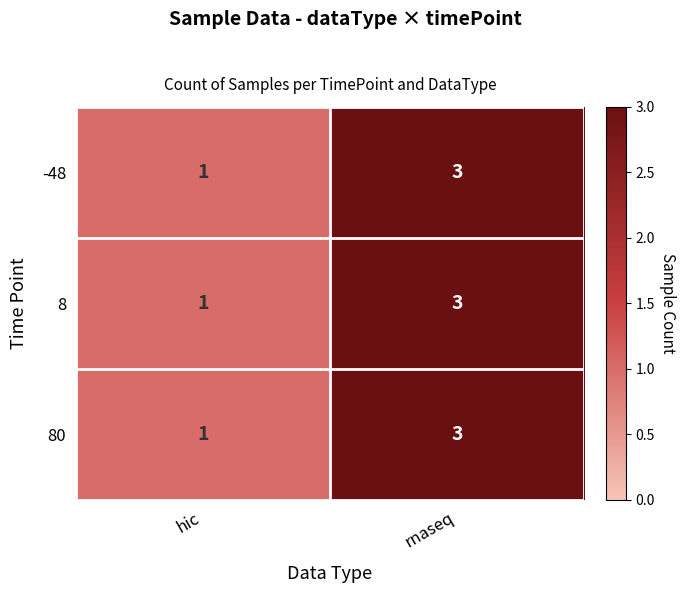

What is the total value across all series at hic?

3